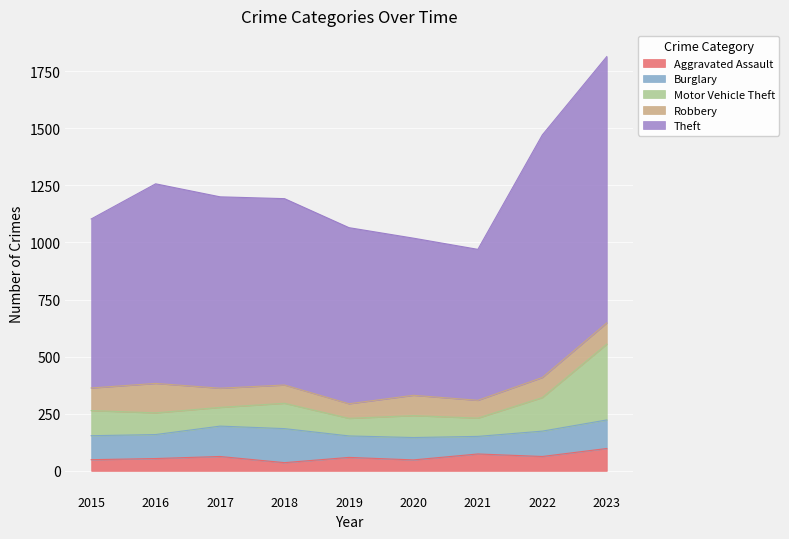

What are all the series names shown in the legend?

Aggravated Assault, Burglary, Motor Vehicle Theft, Robbery, Theft